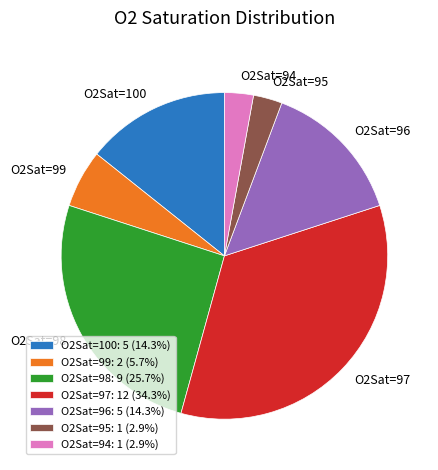

Count the number of slices in the pie.

7